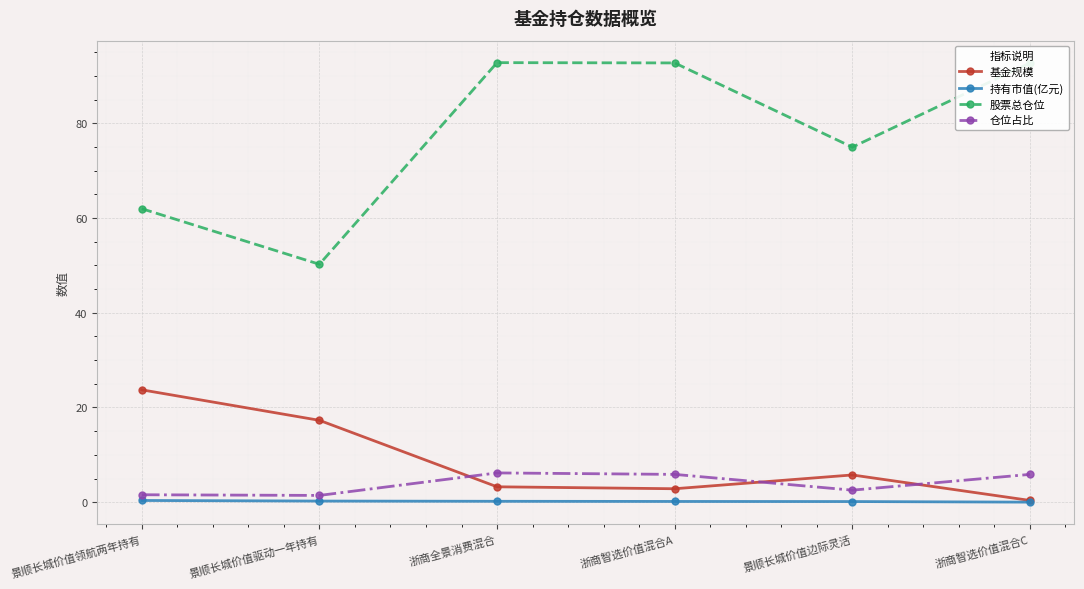

Which series has the largest range (max minus min)?

股票总仓位